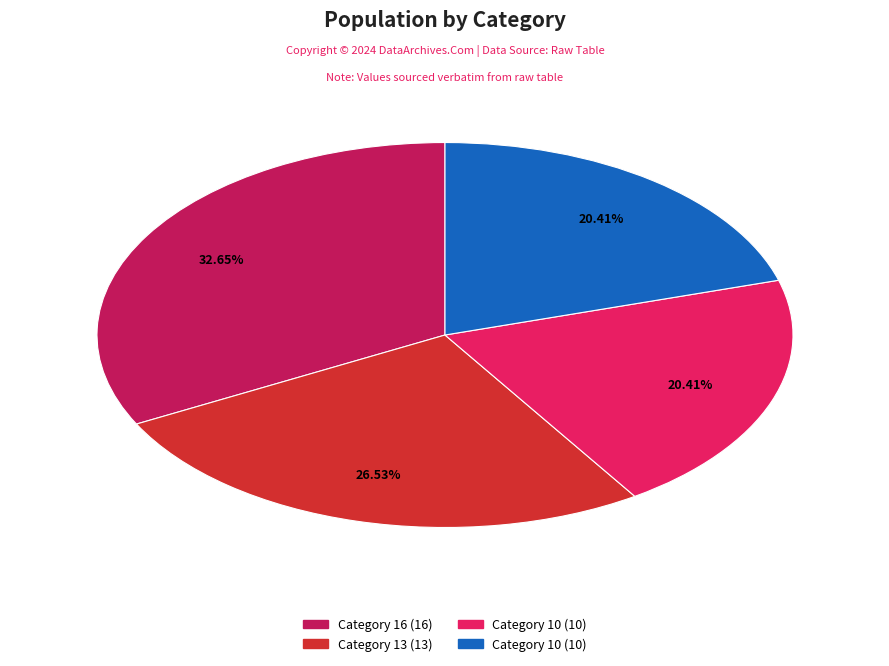

Is there a majority slice in this chart?

No